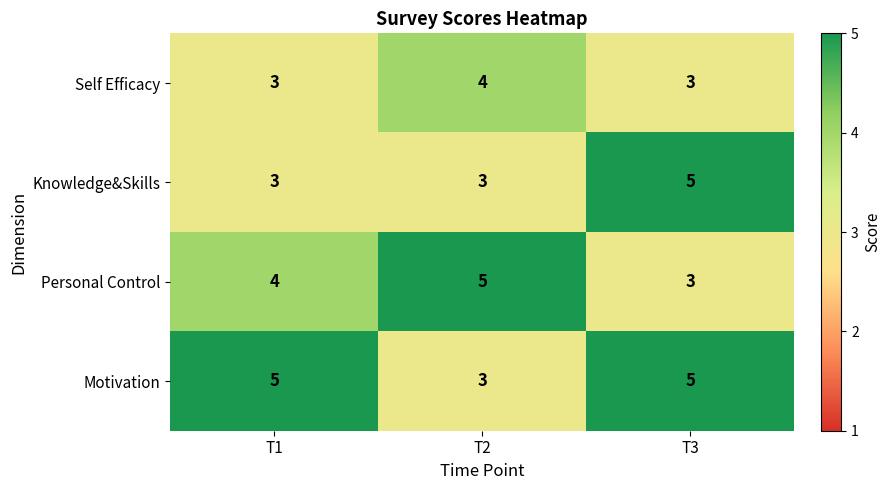

Reading left to right, what are all the values shown in this chart?

Self Efficacy: T1=3	T2=4	T3=3
Knowledge&Skills: T1=3	T2=3	T3=5
Personal Control: T1=4	T2=5	T3=3
Motivation: T1=5	T2=3	T3=5